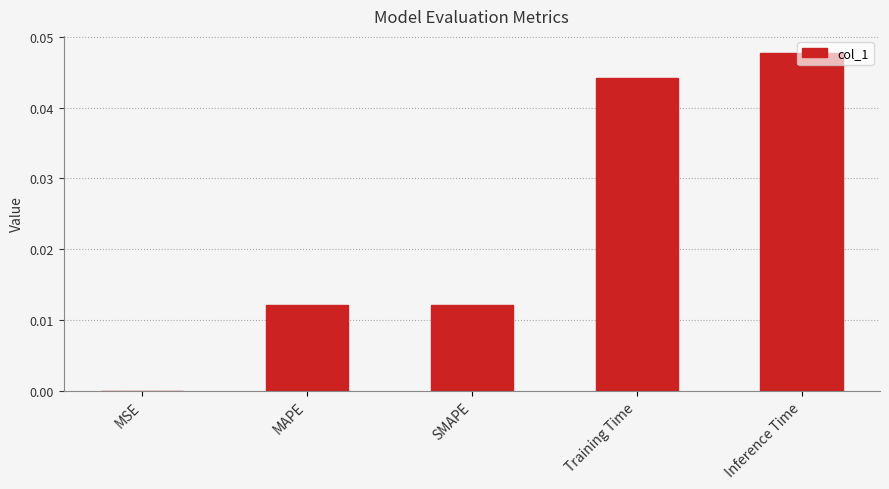

The value at SMAPE is 0.0. True or false?

True